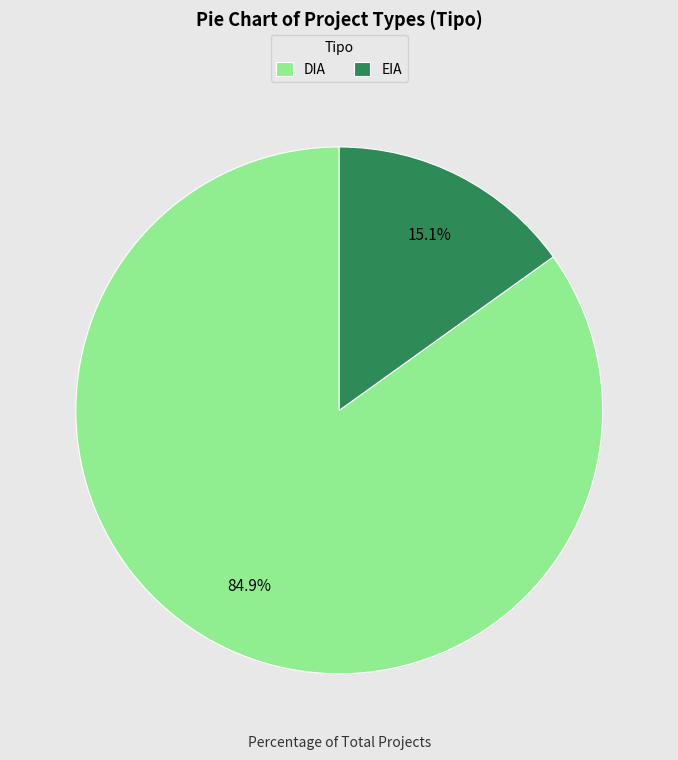

Which has a higher value, EIA or DIA?

DIA